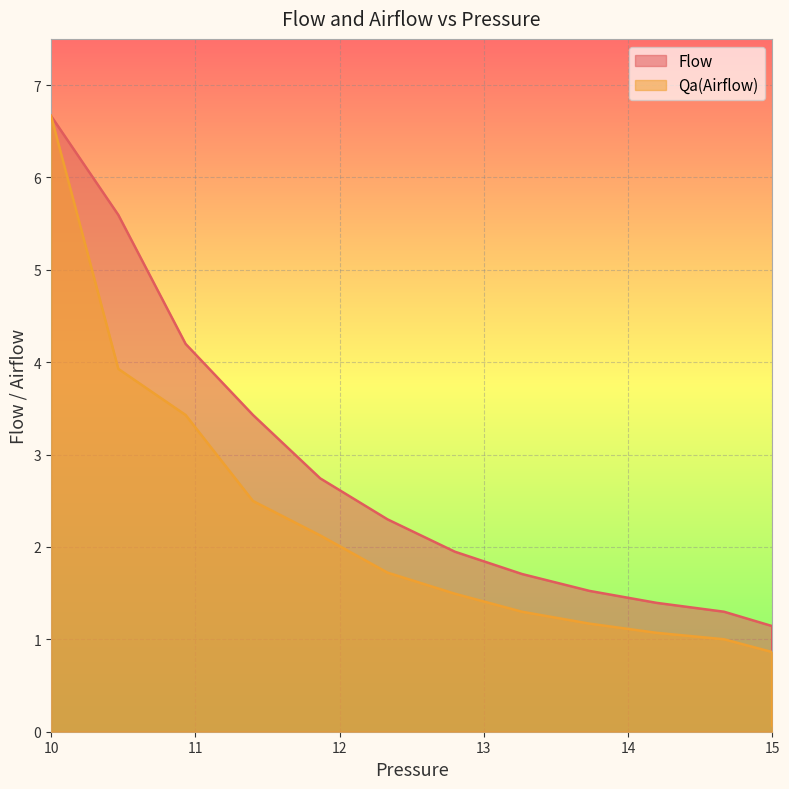

How many lines are shown in the chart?

2